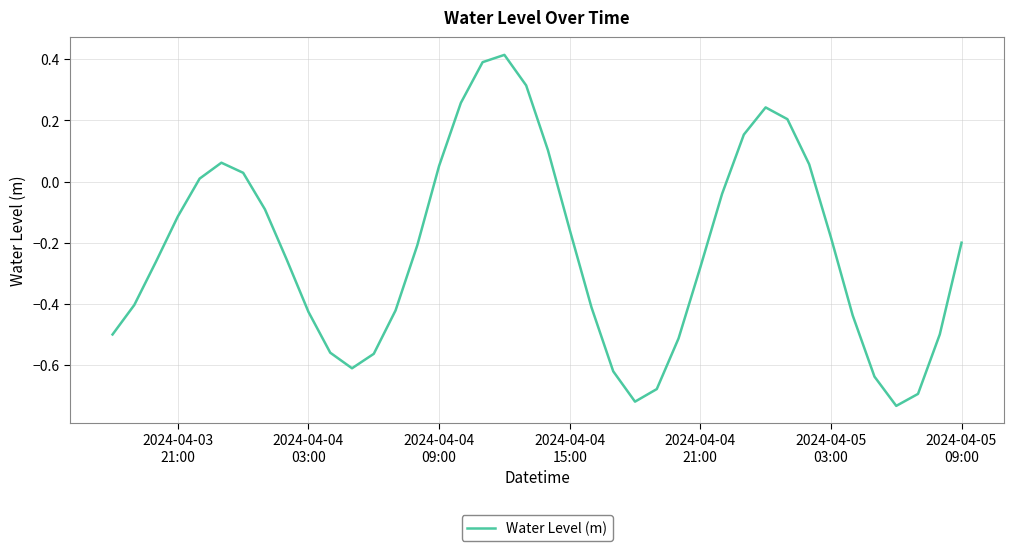

What is the difference between the maximum and minimum values?

1.1